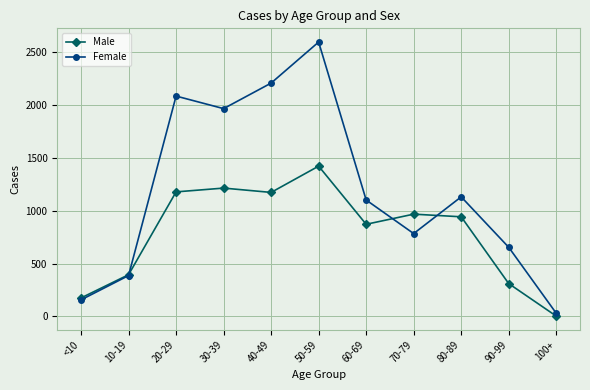

The Female series shows 4475 at 50-59. True or false?

False